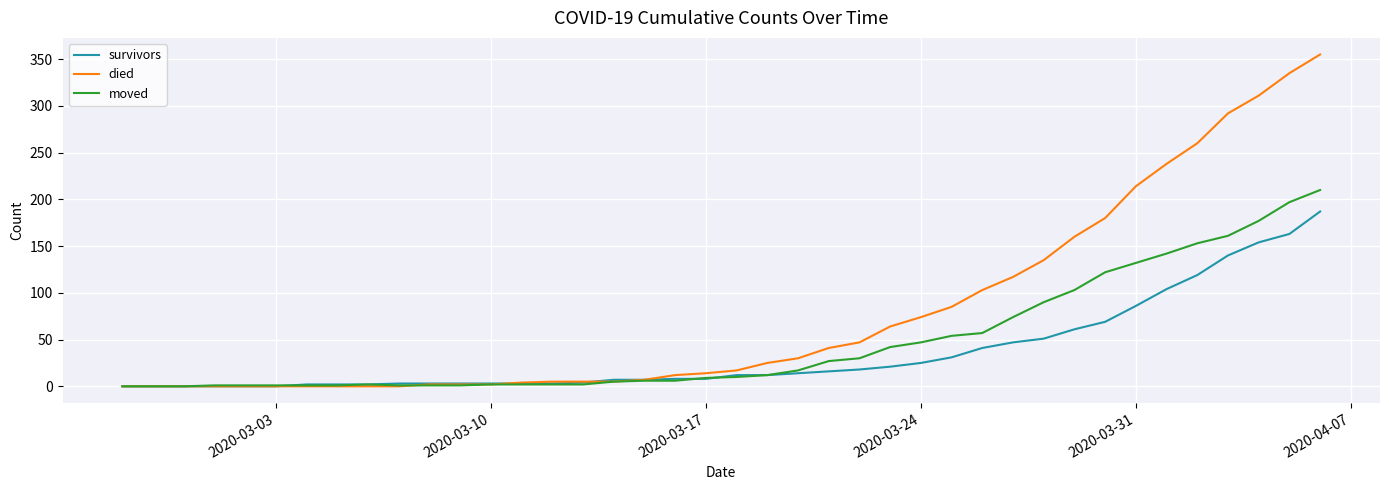

How many lines are shown in the chart?

3